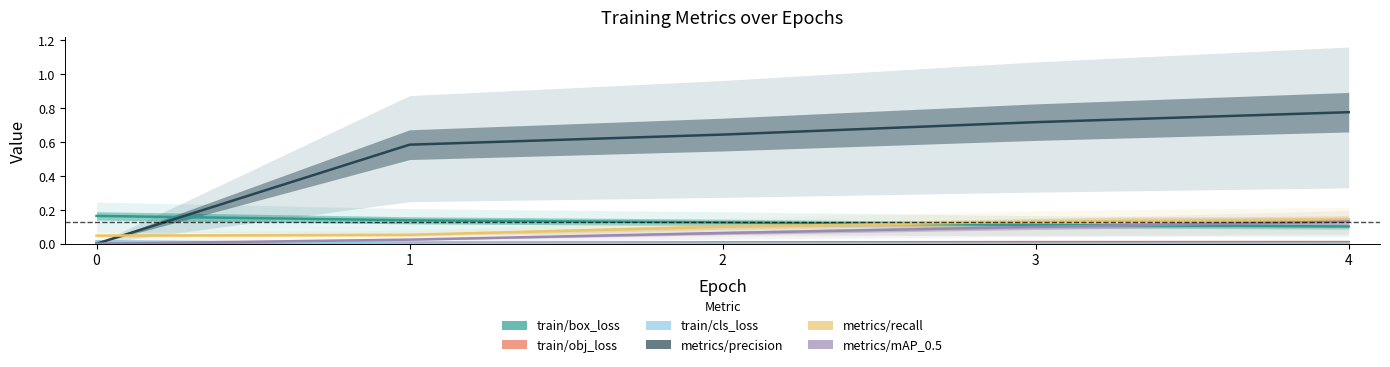

At which category is the sum across all series the highest?

4